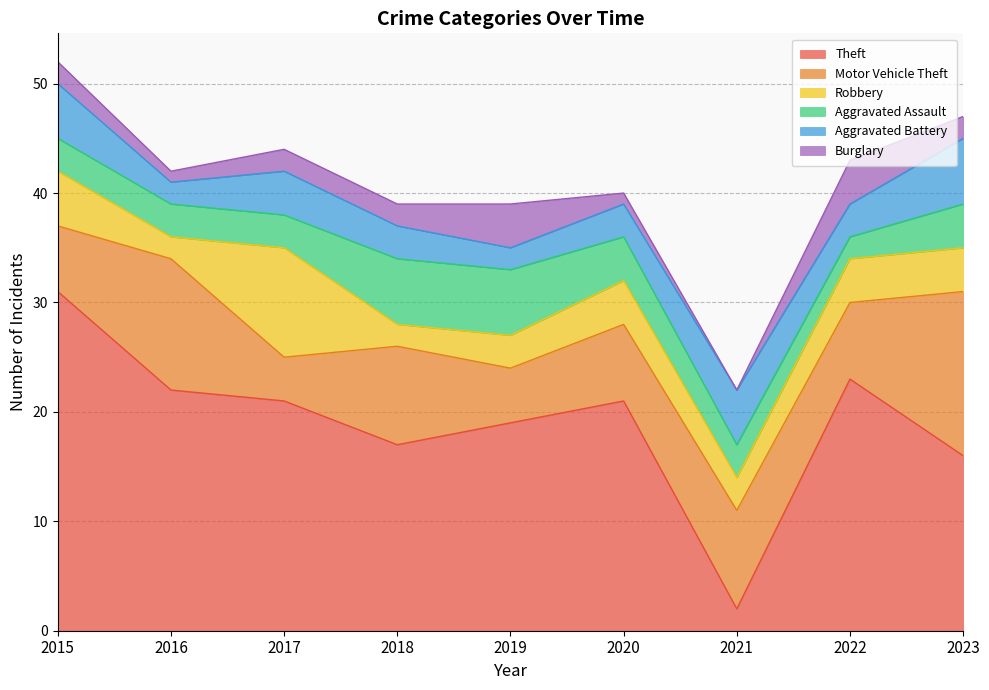

Which series has the widest spread of values?

Theft